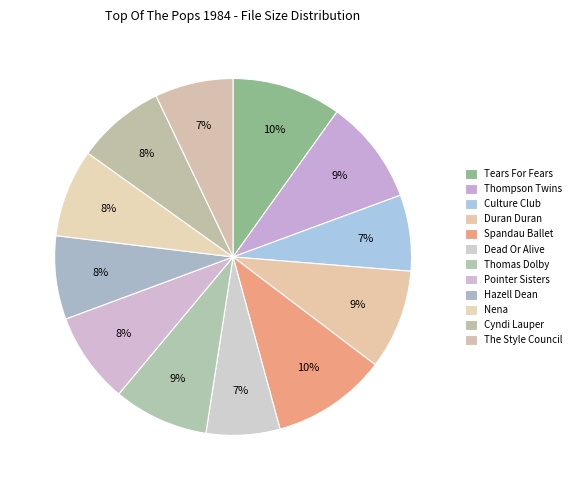

What is the change in value from Duran Duran to Pointer Sisters?

-0.8